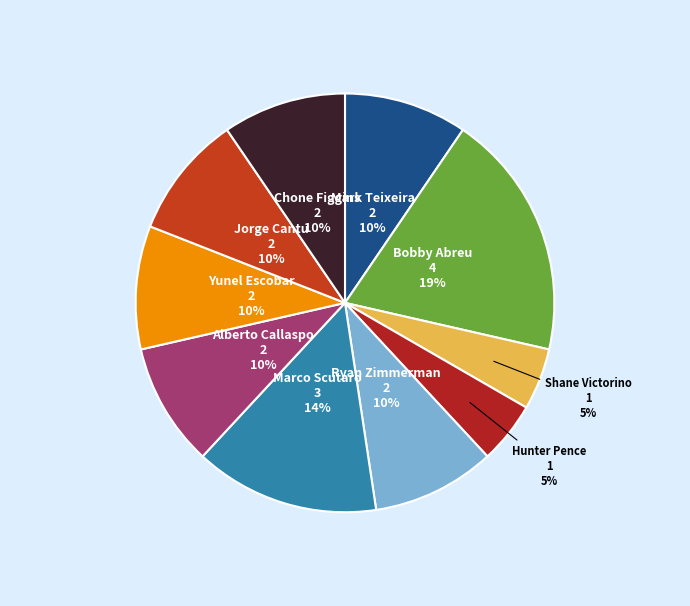

How many slices are in this pie chart?

10